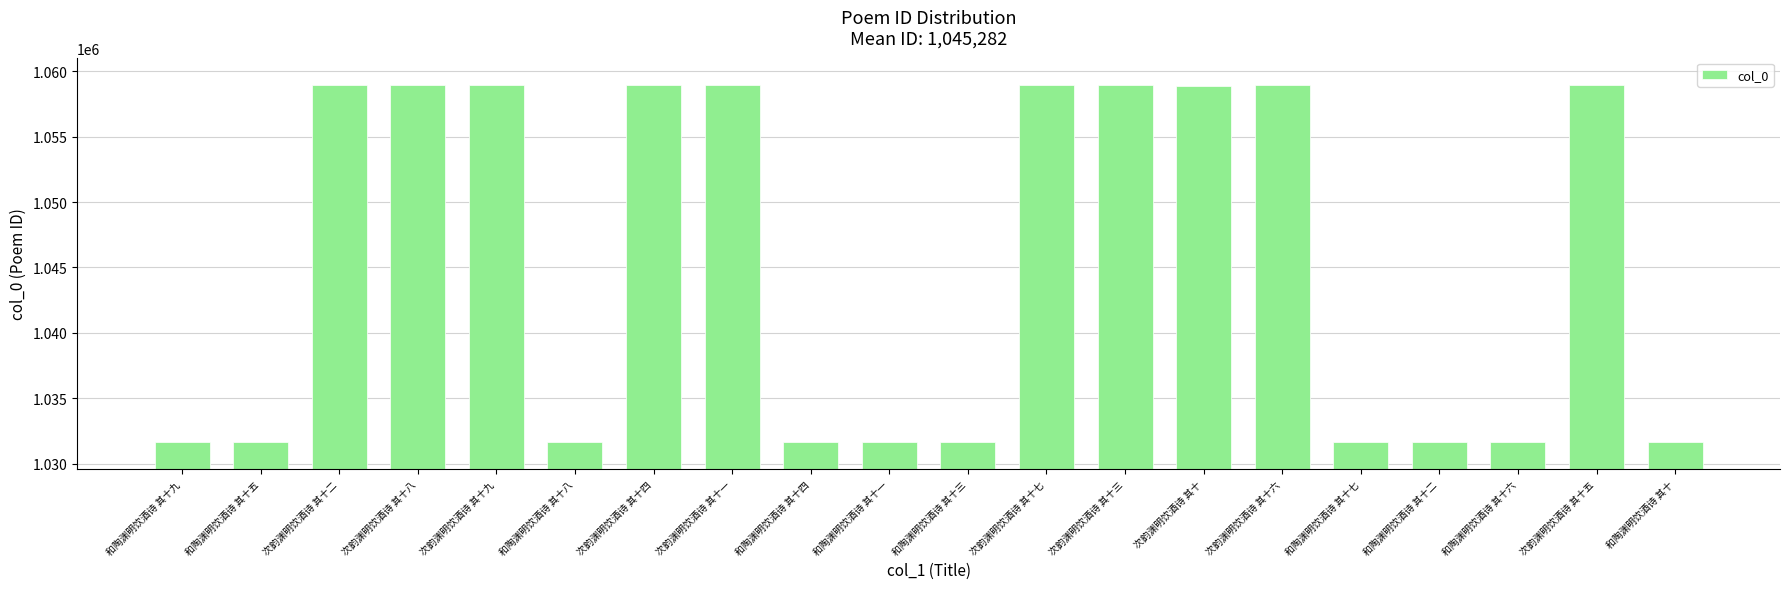

Which has a higher value, 和陶渊明饮酒诗 其十六 or 次韵渊明饮酒诗 其十五?

次韵渊明饮酒诗 其十五